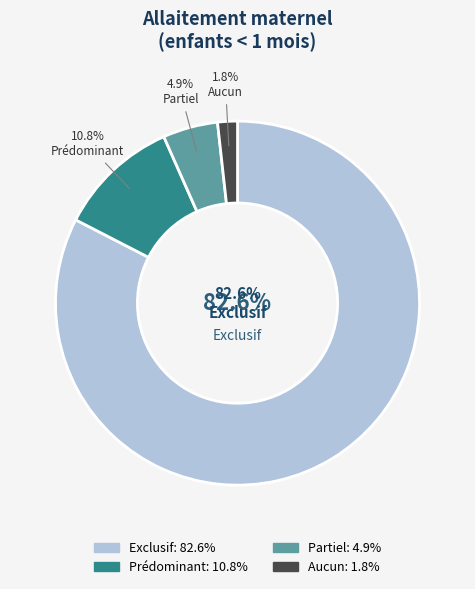

The Aucun slice represents 8% of the pie. True or false?

False